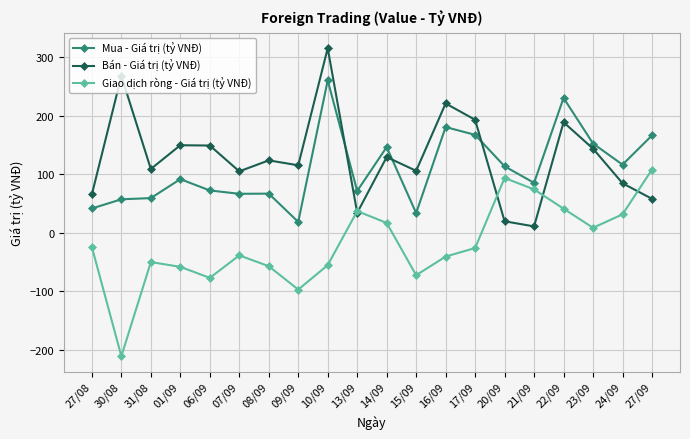

Where is the first local minimum for Giao dịch ròng - Giá trị (tỷ VNĐ)?

30/08